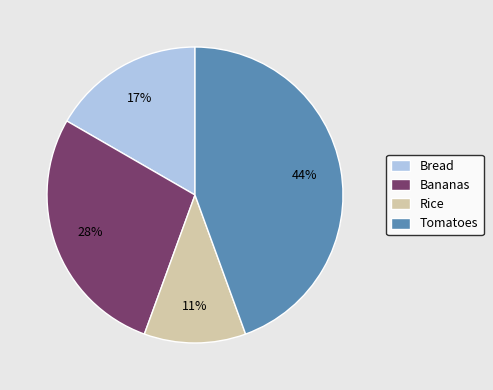

Which has a higher value, Bananas or Tomatoes?

Tomatoes